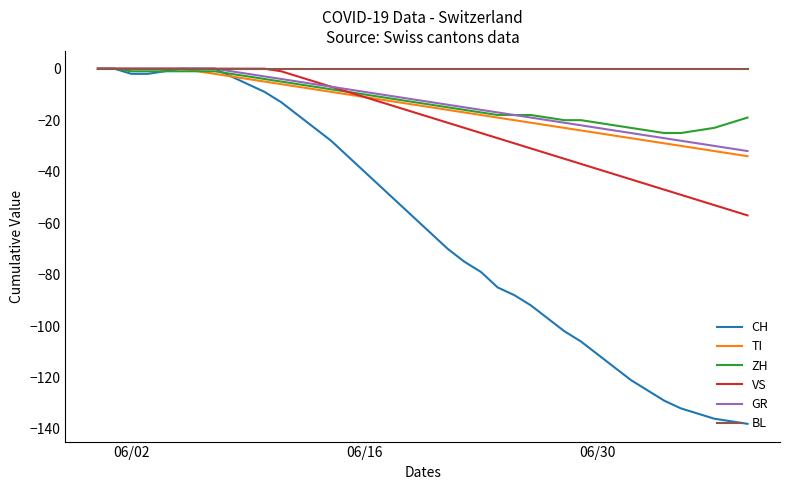

Which series has the widest spread of values?

CH